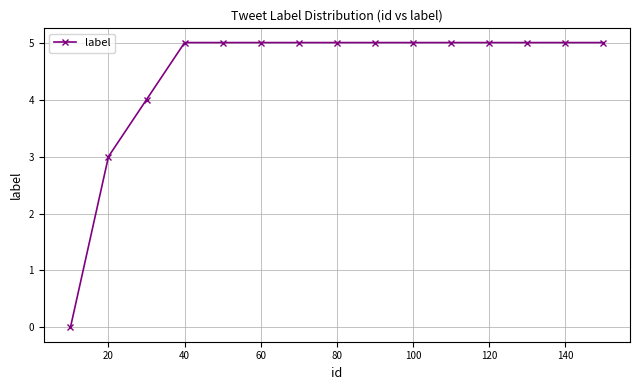

What is the value of the 14th point from the left?

5